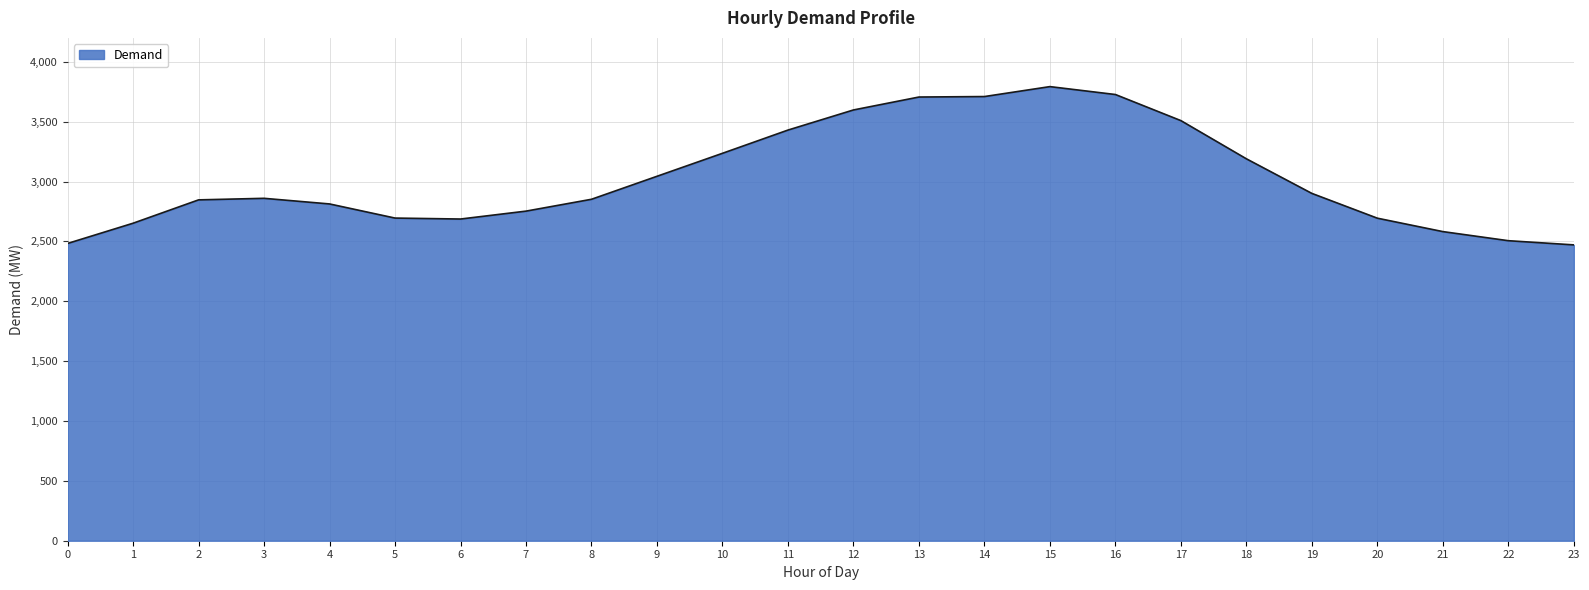

What is the sum of all values?

72739